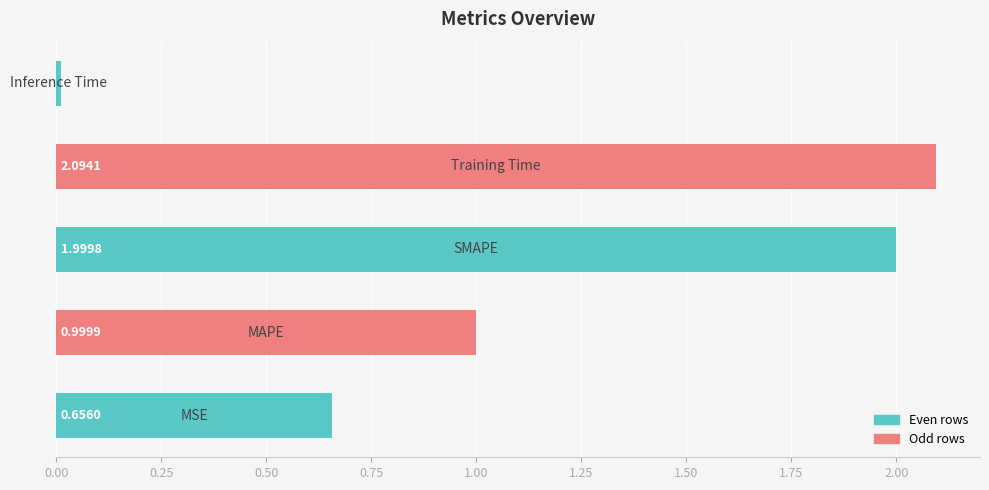

What is the average value?

1.2